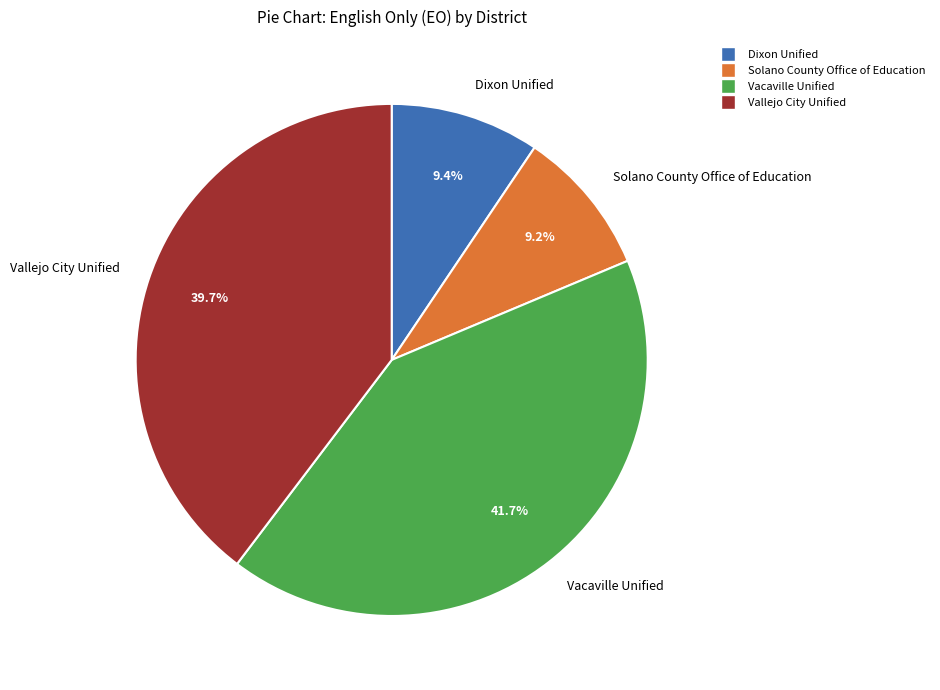

Does Dixon Unified account for over 50% of the chart?

No